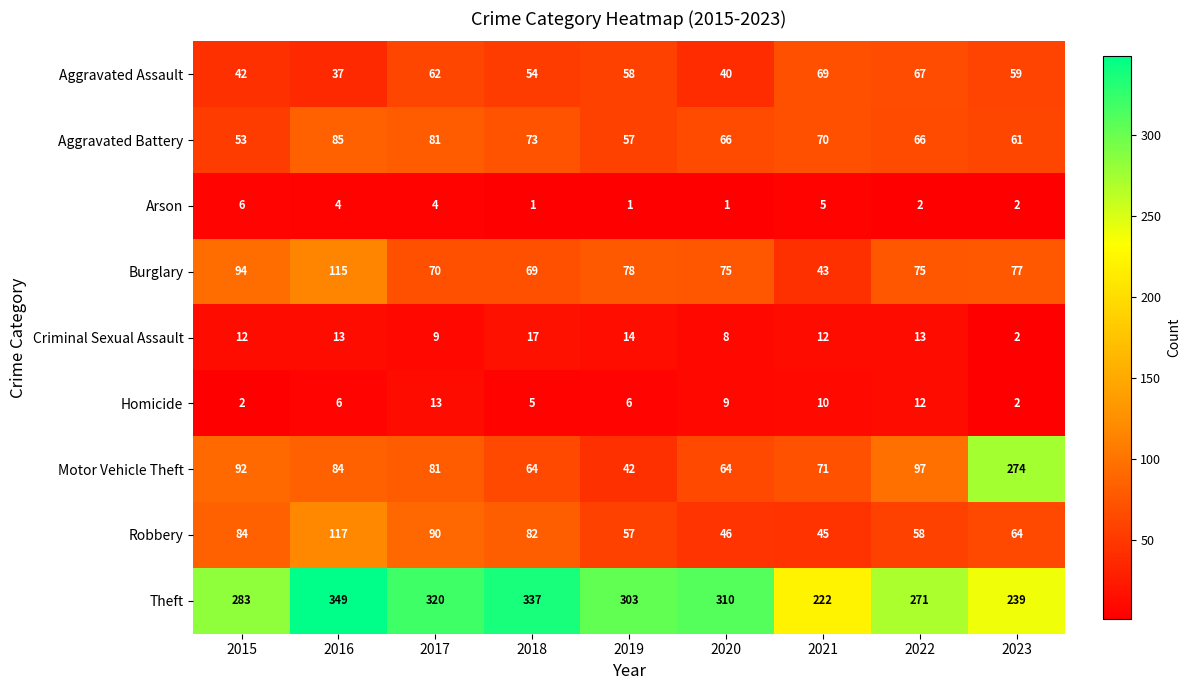

At how many categories does at least one series exceed 318?

3